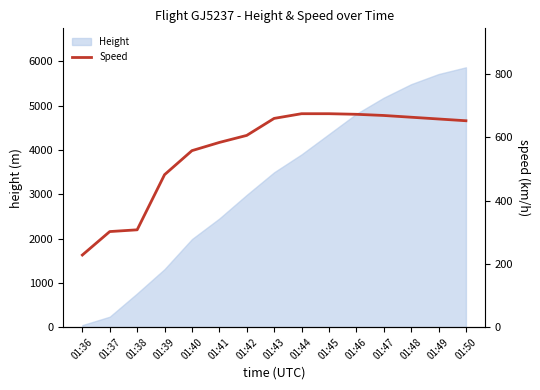

At which label does Height reach its peak?

01:50